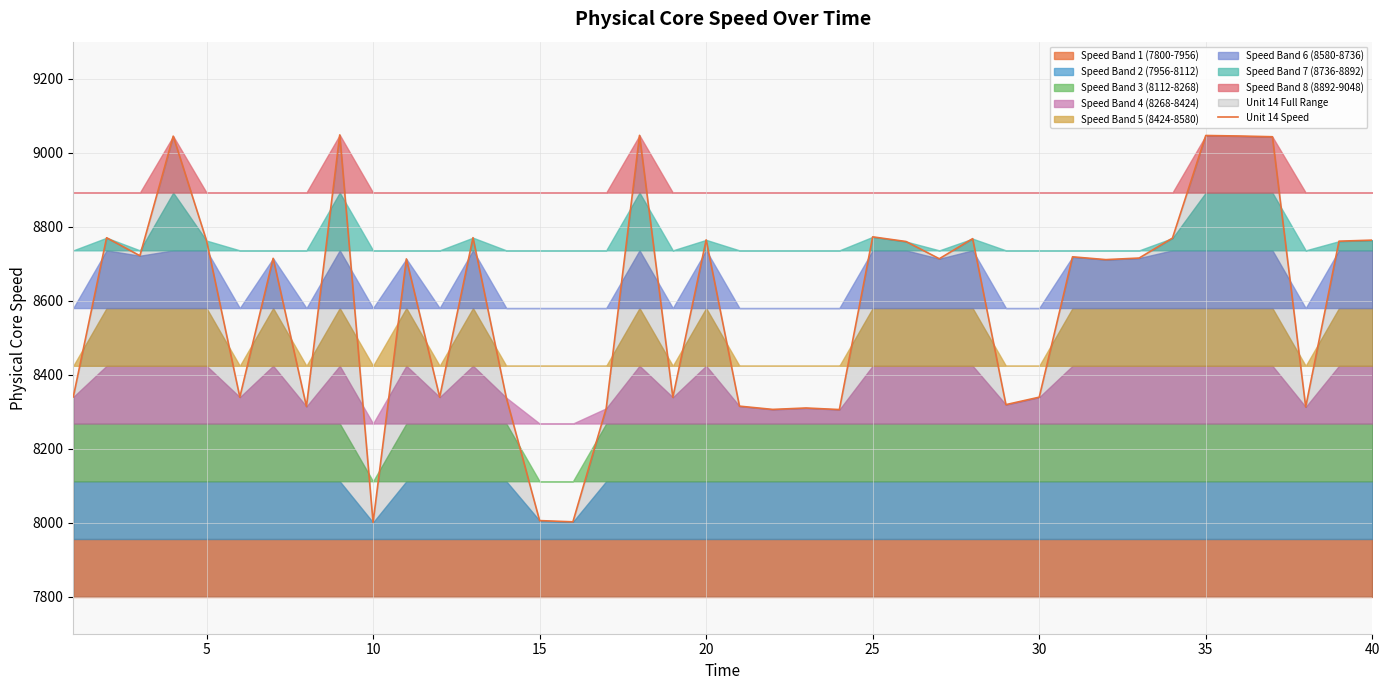

What is the minimum value for Unit 14 Speed?

8000.9